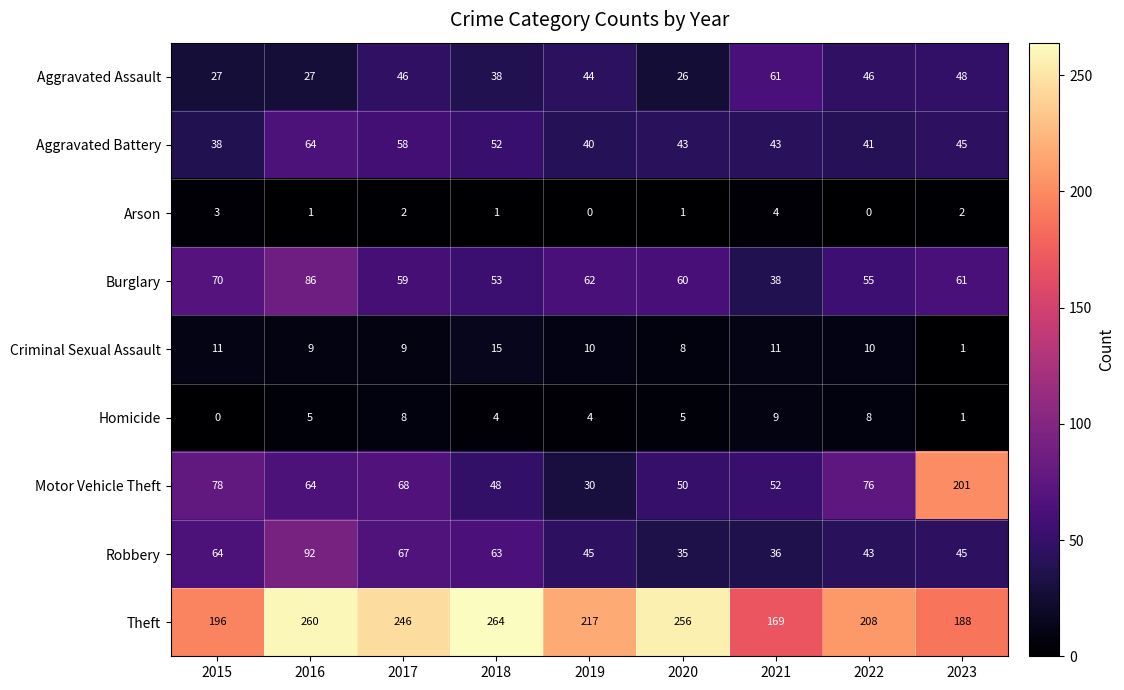

What is the average value of the Criminal Sexual Assault series?

9